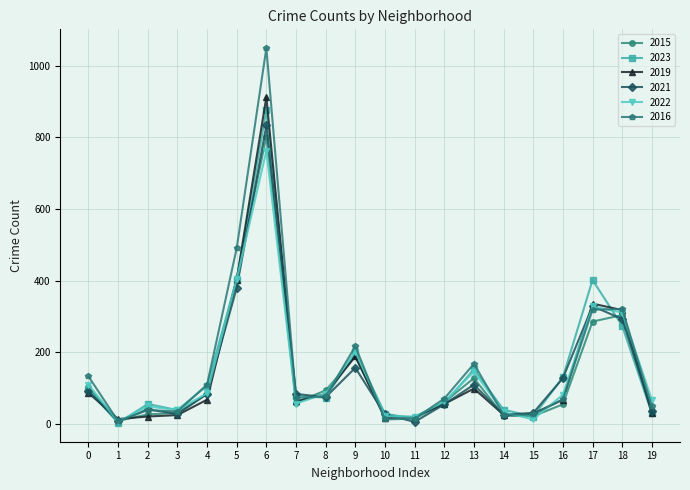

Where is 2022 nearest to the value 384?

5